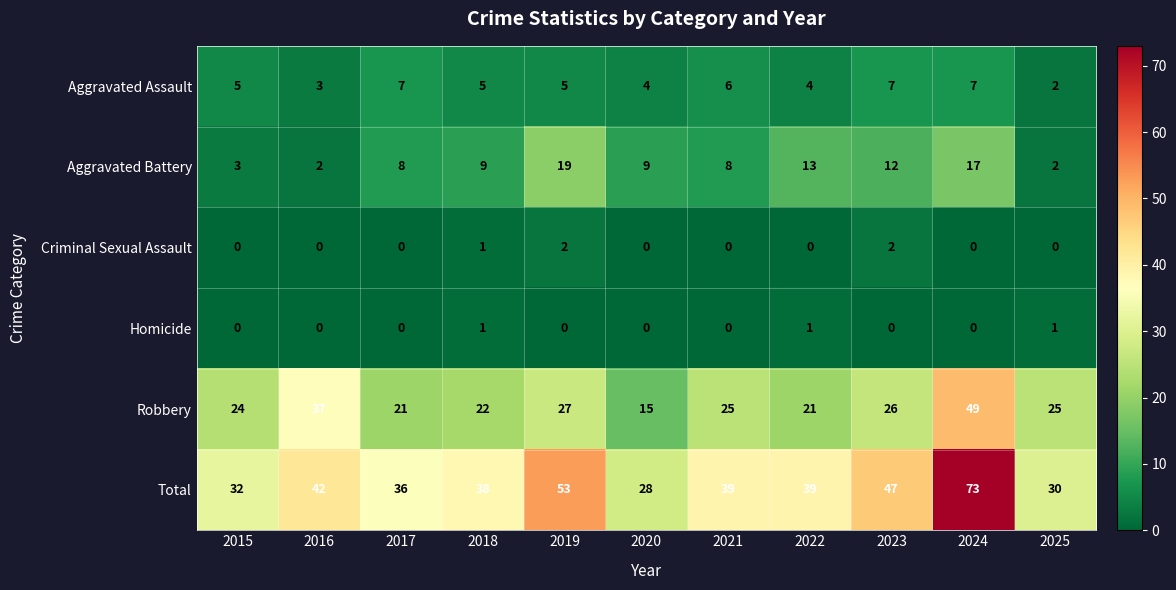

Which series changed the most between 2022 and 2023?

Total